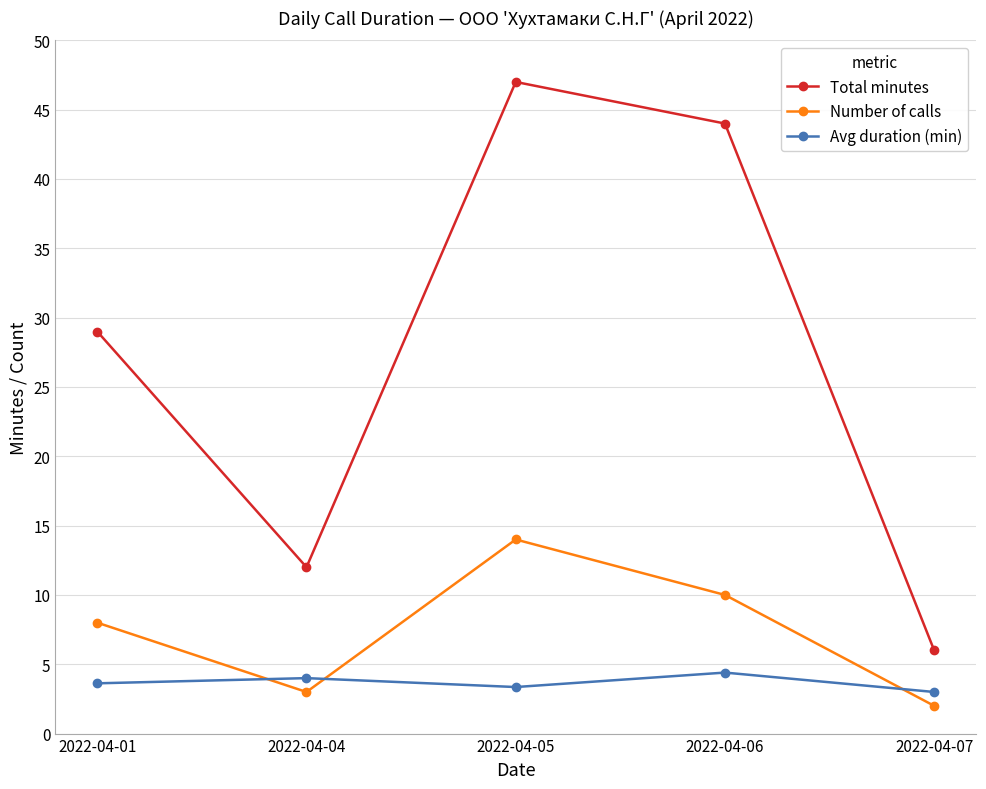

How many data points in Avg duration (min) are above 3?

4